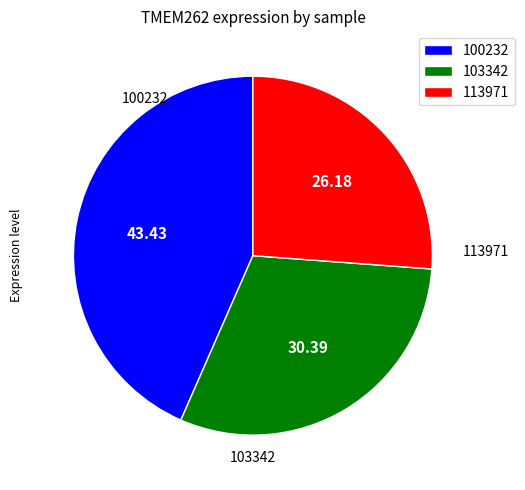

Is the sum of 100232 and 103342 greater than half?

Yes